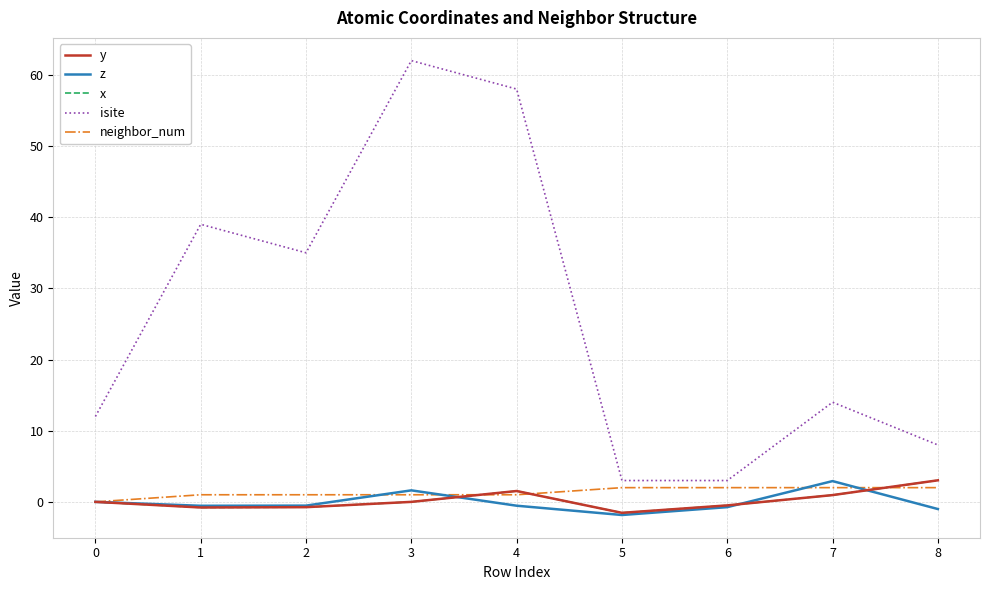

At which category is the sum across all series the highest?

3